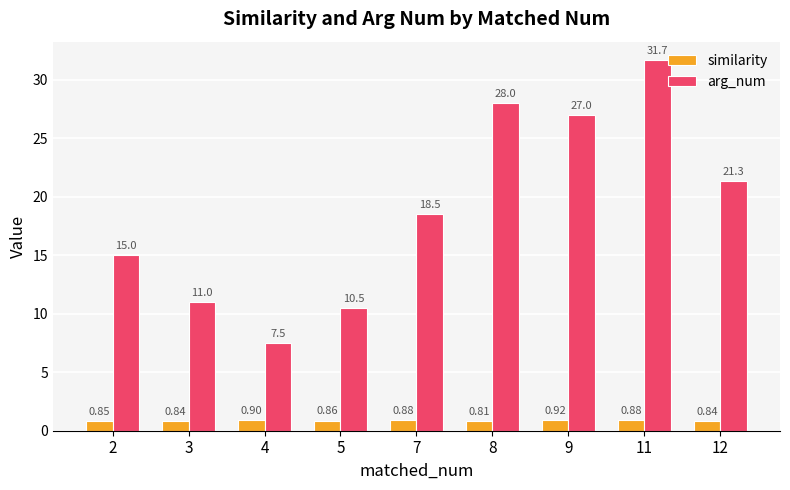

The arg_num series shows 4.3 at 5. True or false?

False